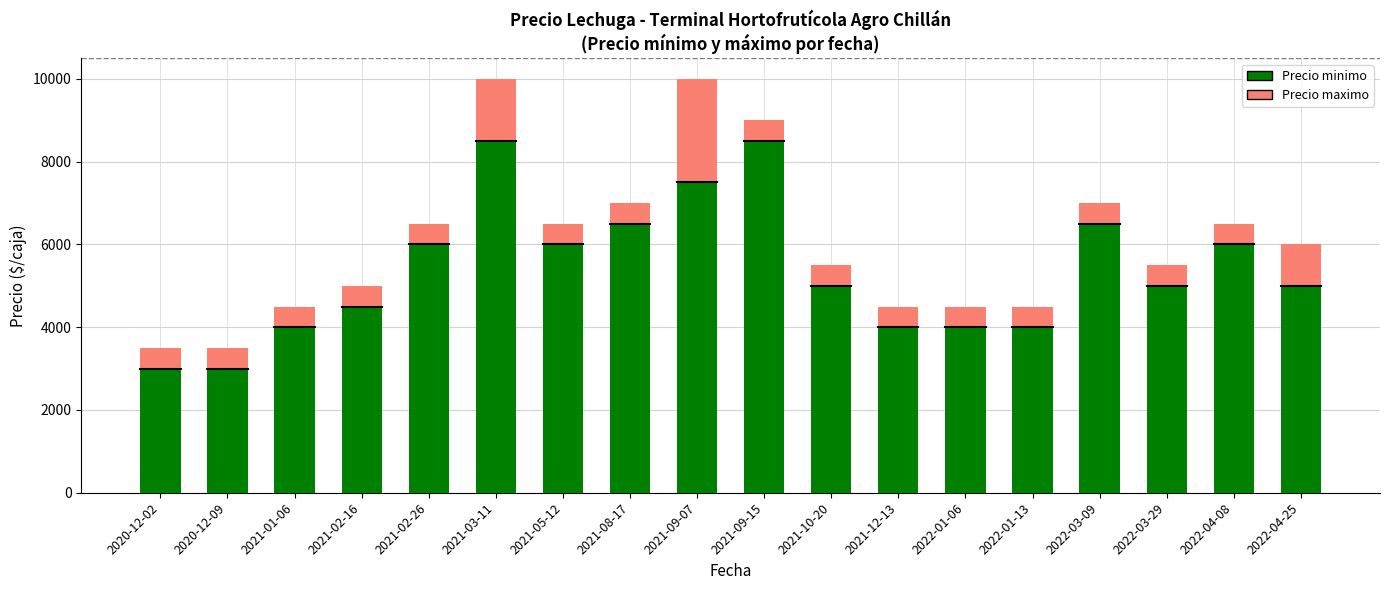

What is the total value across all series at 2022-01-06?

4500